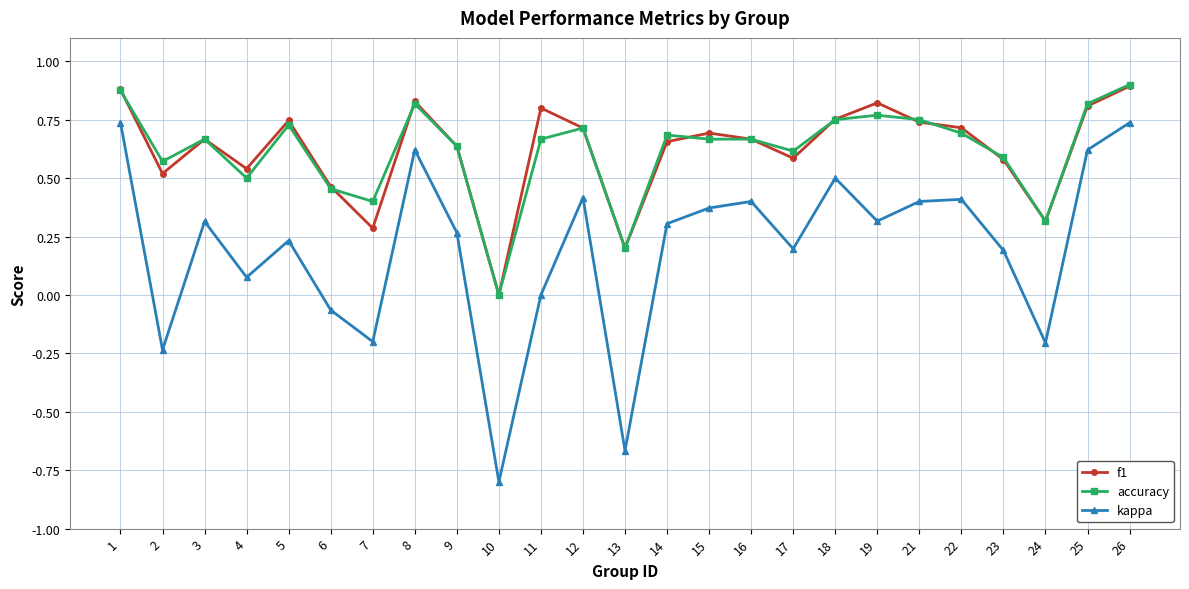

What is the total value across all series at 23?

1.4